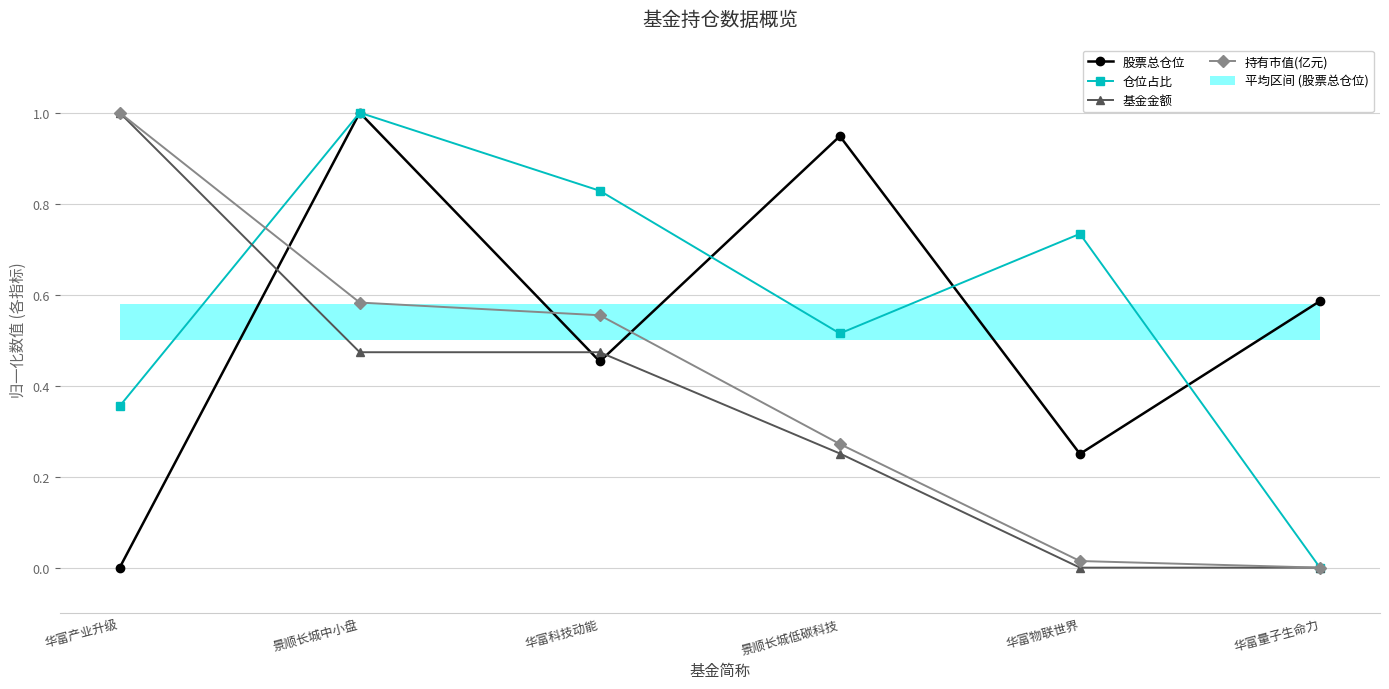

Which series has the largest total across all categories?

仓位占比